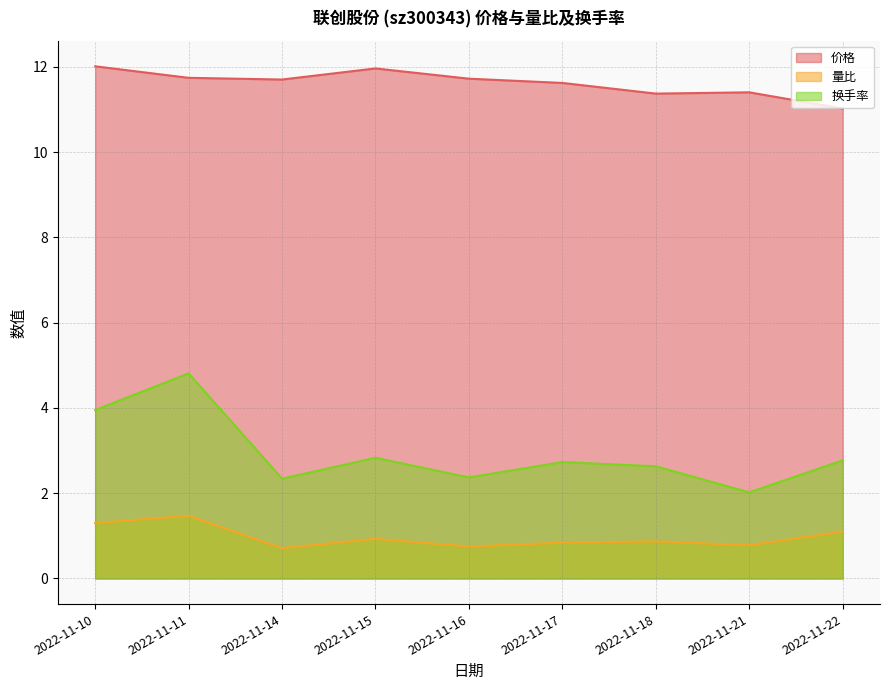

What is the sum of all 换手率 values?

26.4